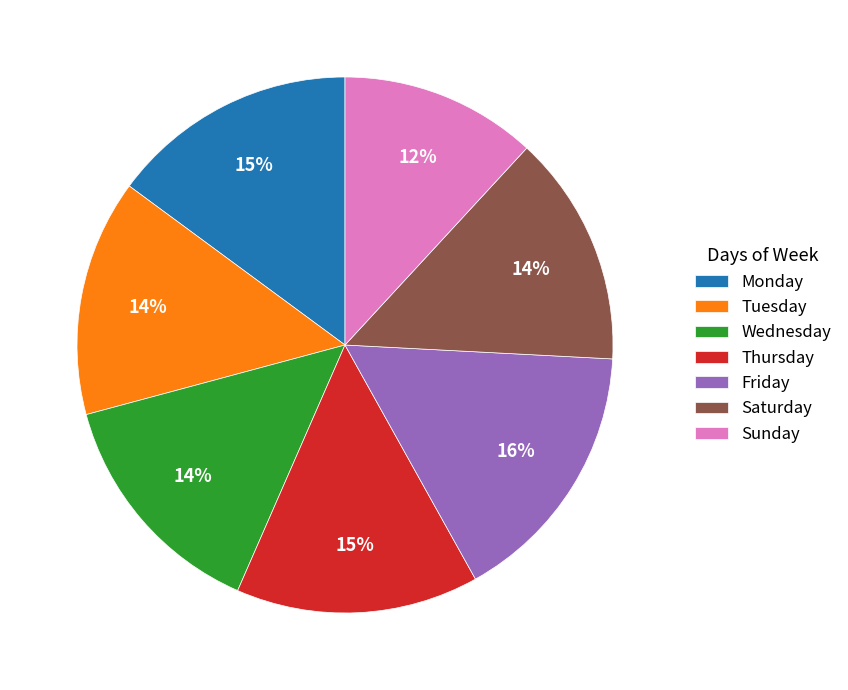

Do Saturday and Wednesday together represent more than half of the pie?

No